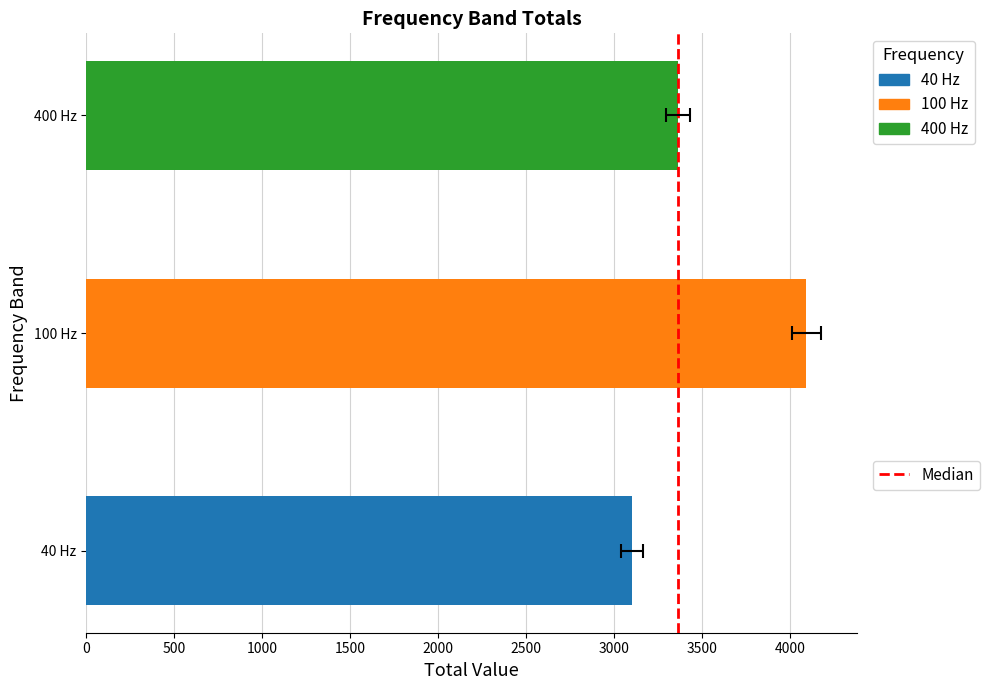

Is it true that the value at 500 is 1?

False